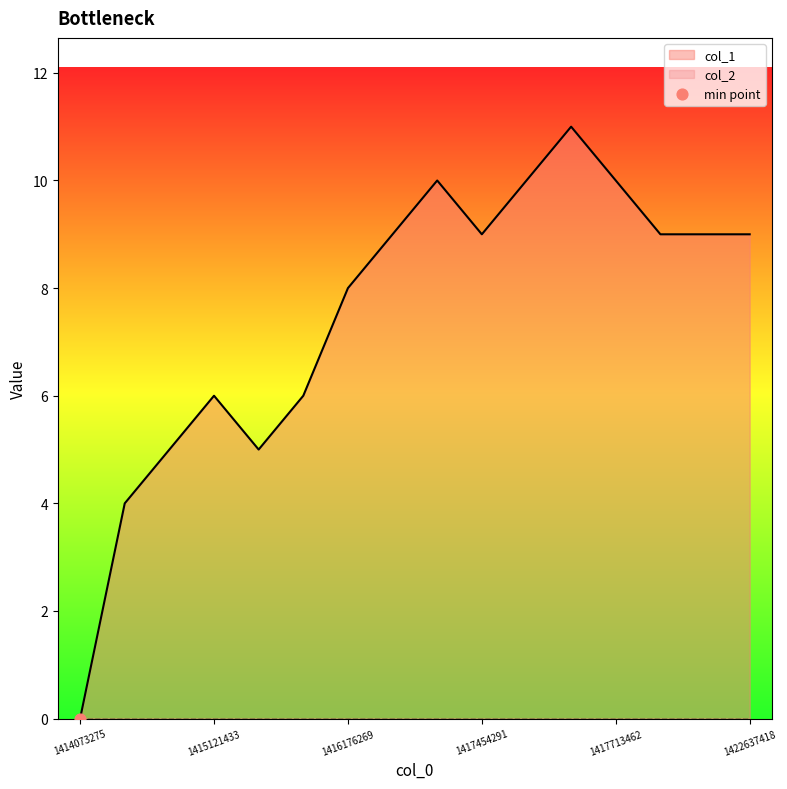

Between 1416262672 and 1415978275, which is larger?

1416262672